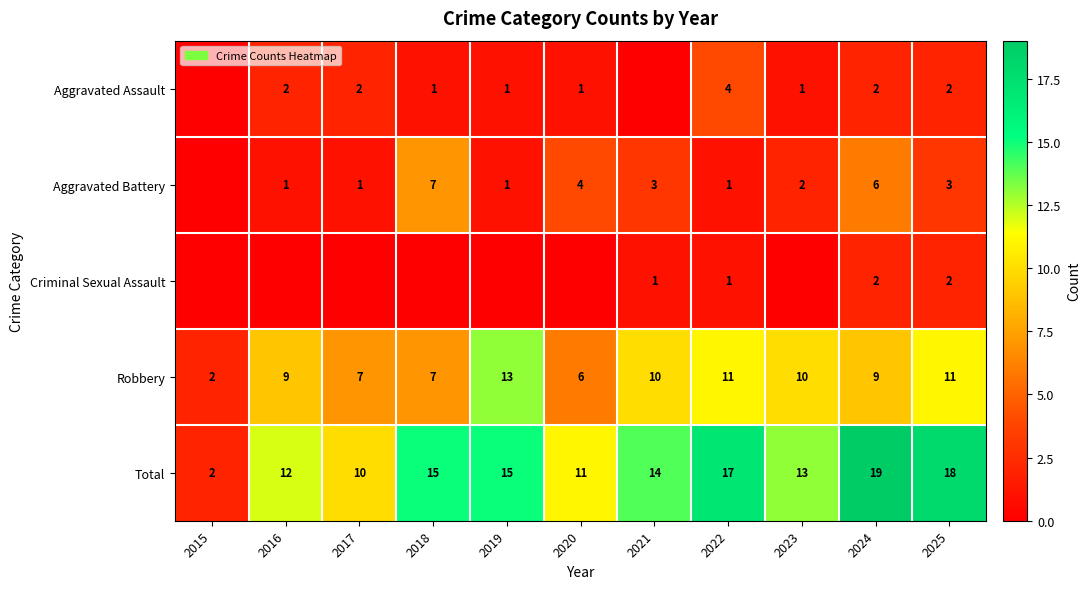

At how many categories does at least one series exceed 6?

10